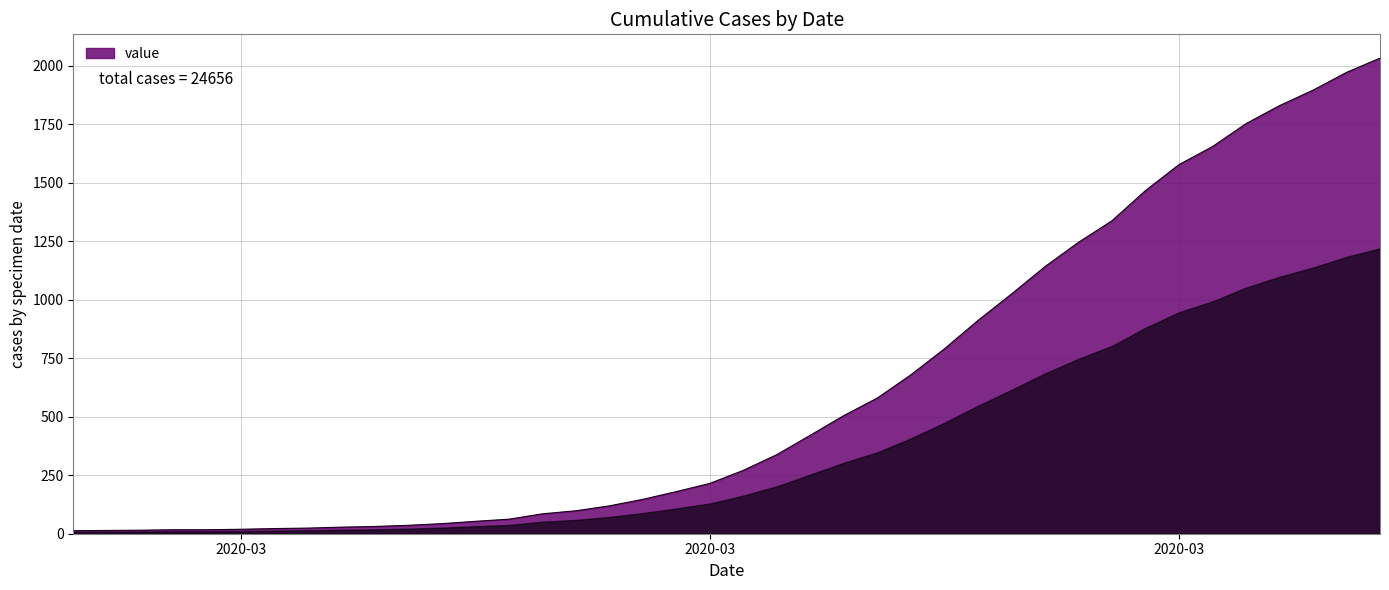

Does the chart display data point markers on the line(s)?

No